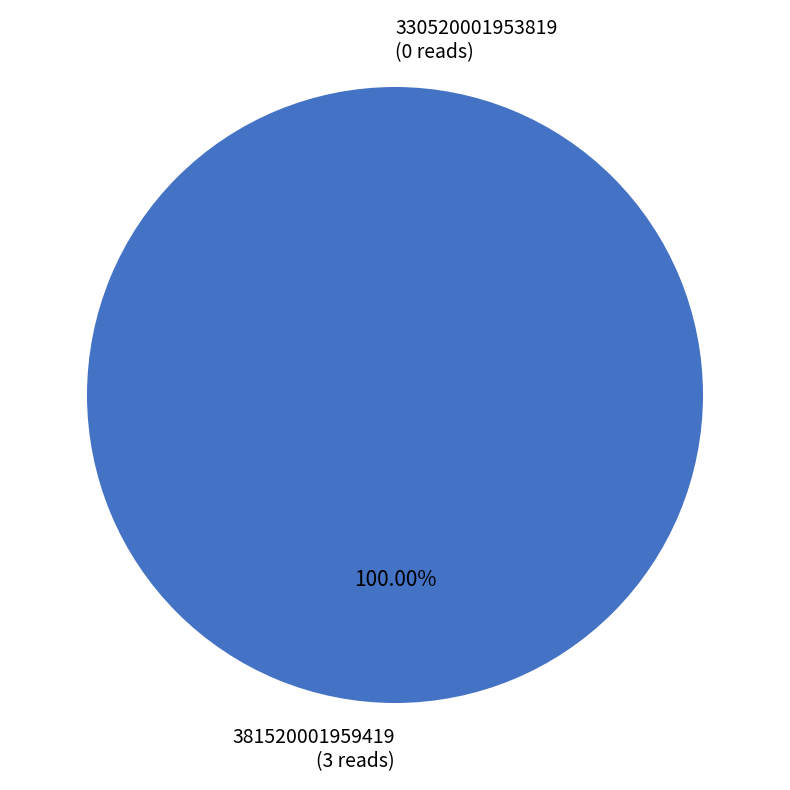

What is the largest slice in the pie chart?

381520001959419